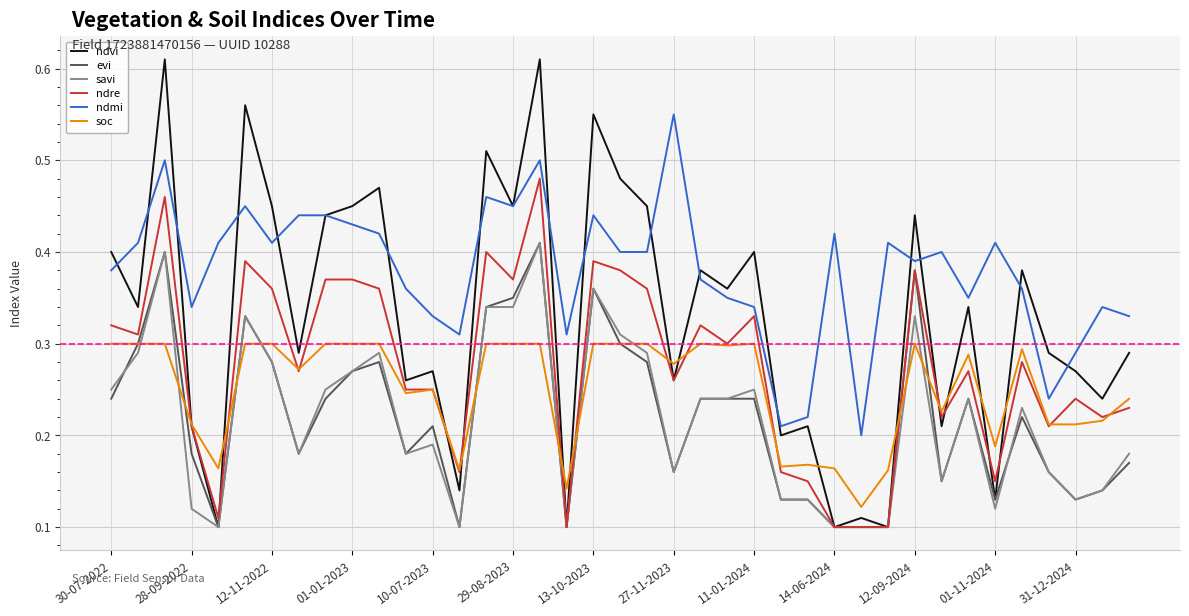

Which series has the largest total across all categories?

ndmi